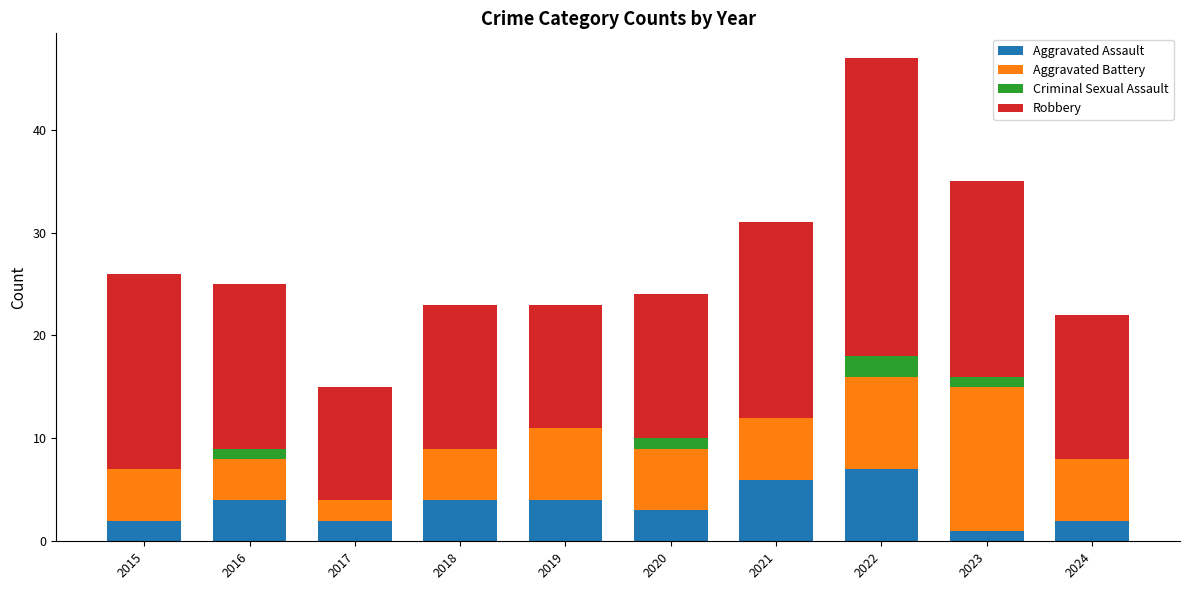

What is the sum of the Aggravated Assault values at 2021 and 2022?

13